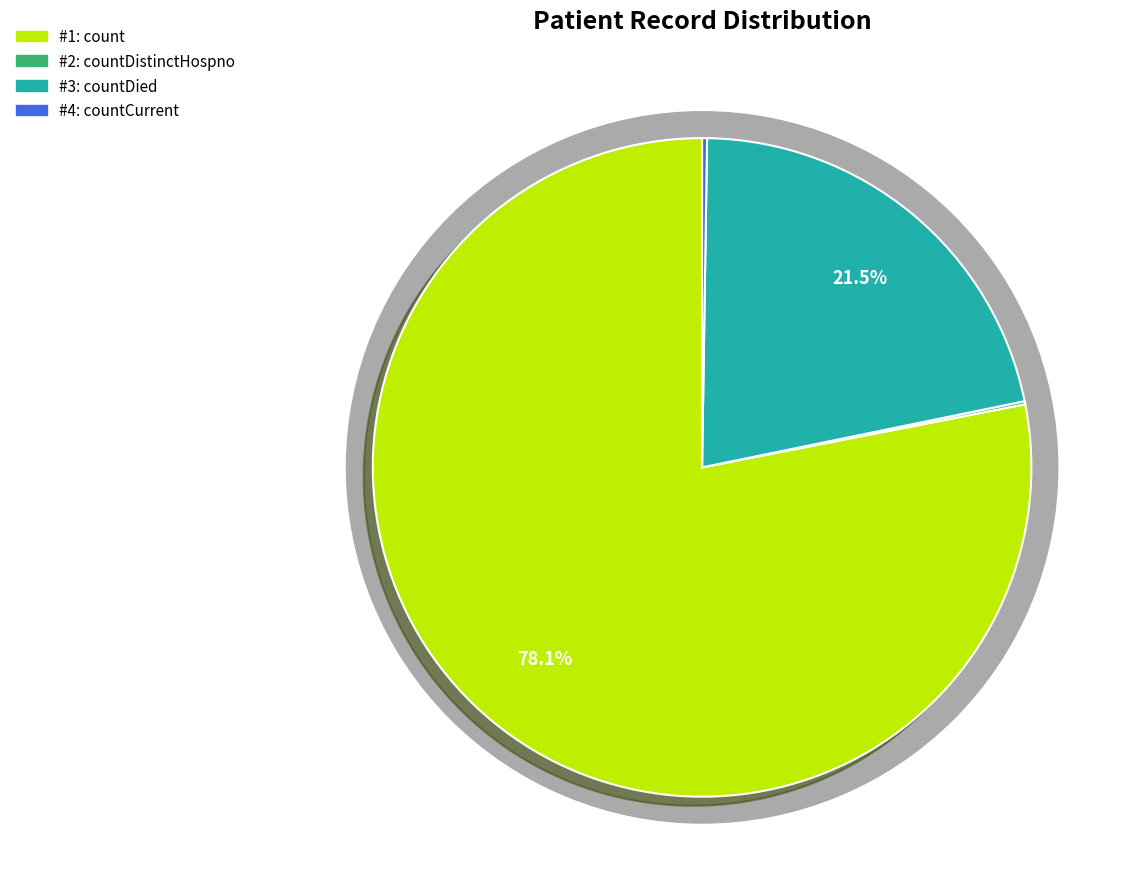

To the nearest percent, what is the difference between the largest and smallest slice percentages?

78%